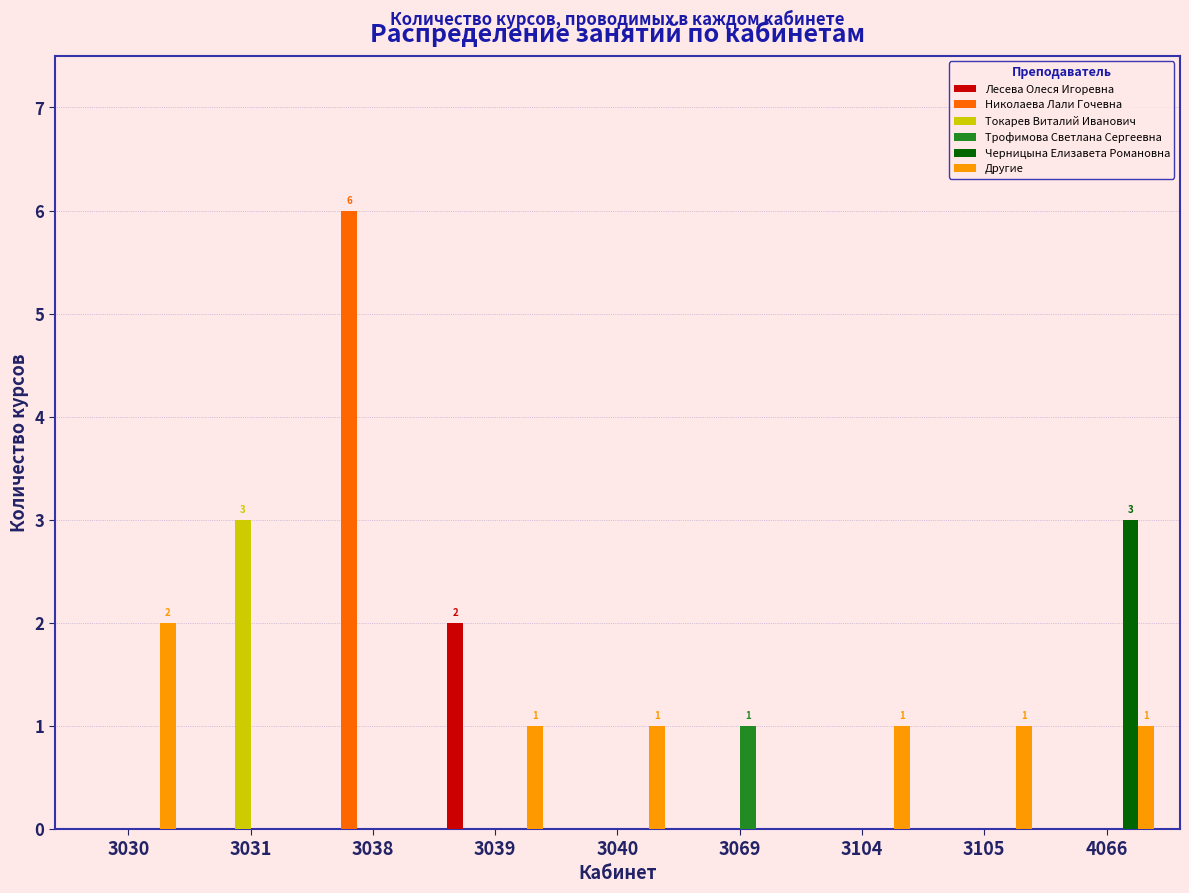

Which label corresponds to the largest value in the chart?

3038